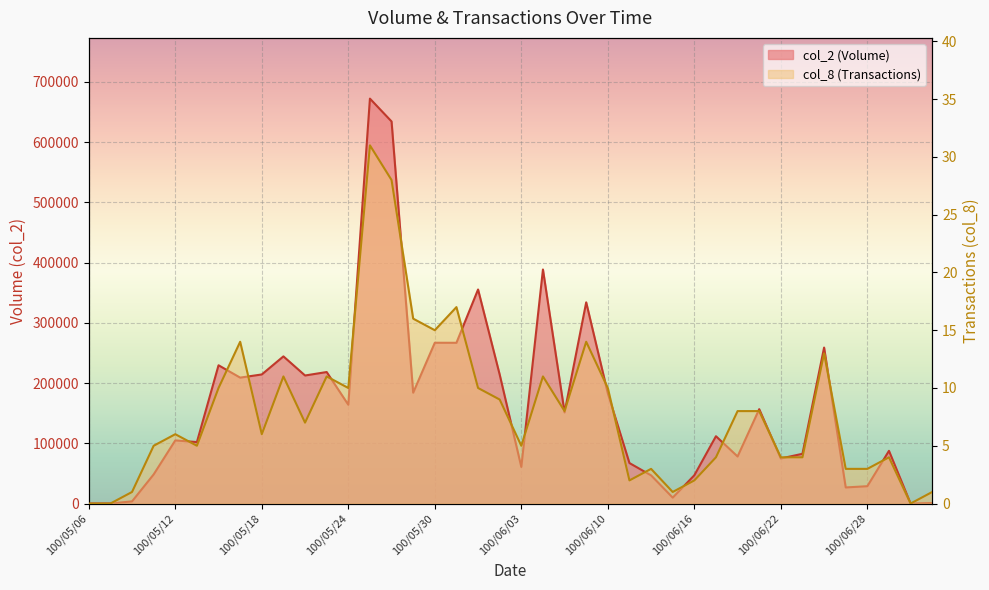

What value does the col_2 series have at 100/07/01?

780